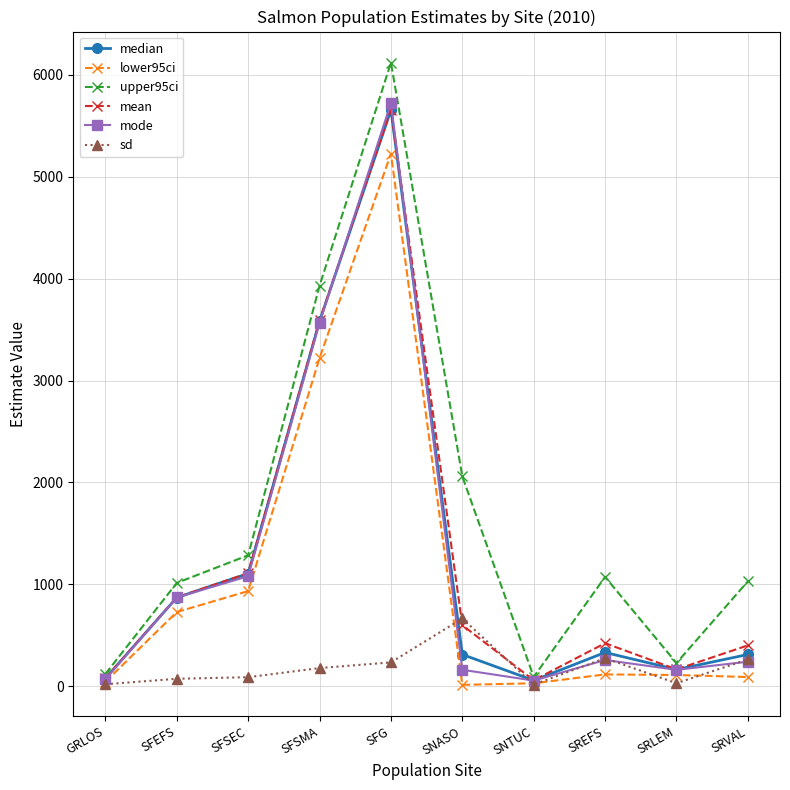

Which series has the largest range (max minus min)?

upper95ci